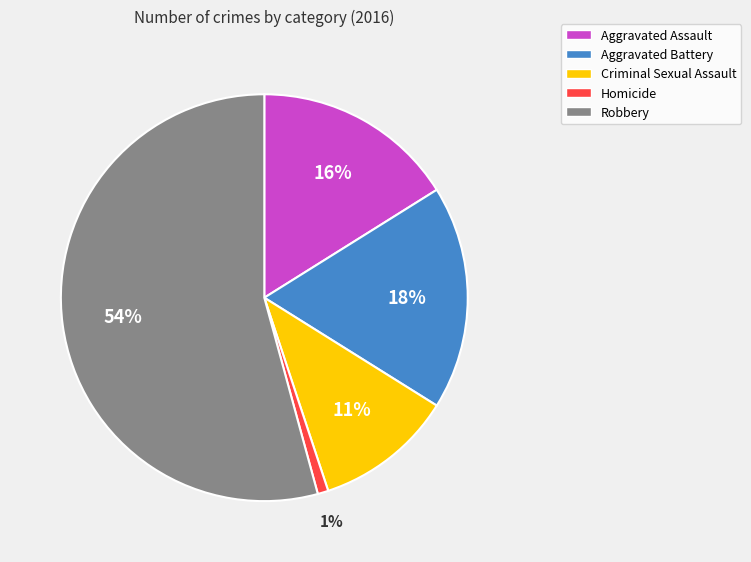

Is it true that Criminal Sexual Assault is 11% of the pie?

True